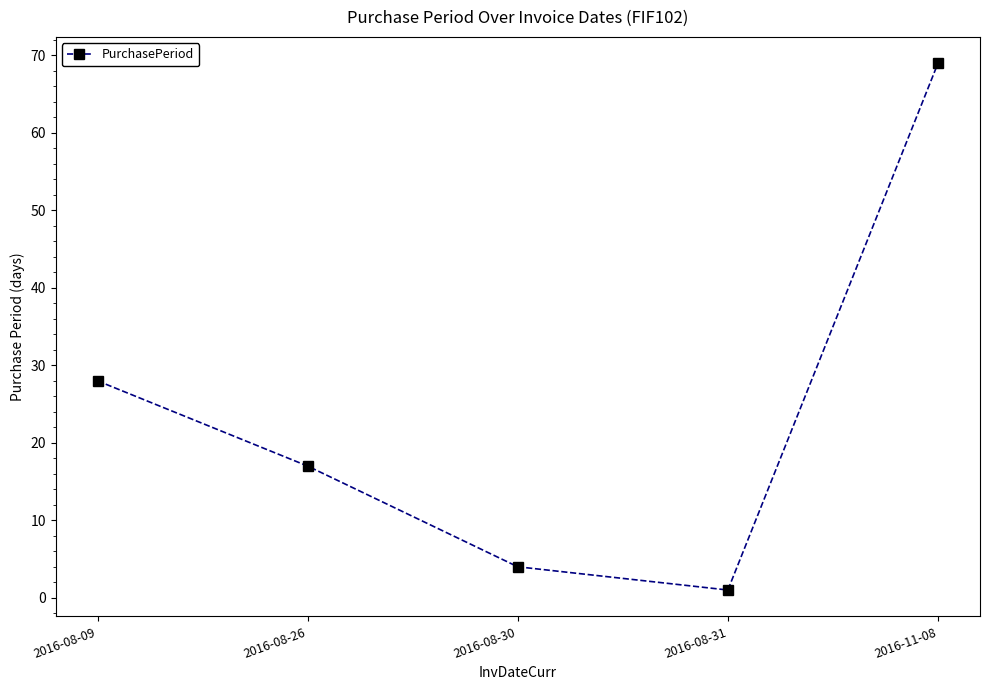

Does the chart have visible grid lines?

No